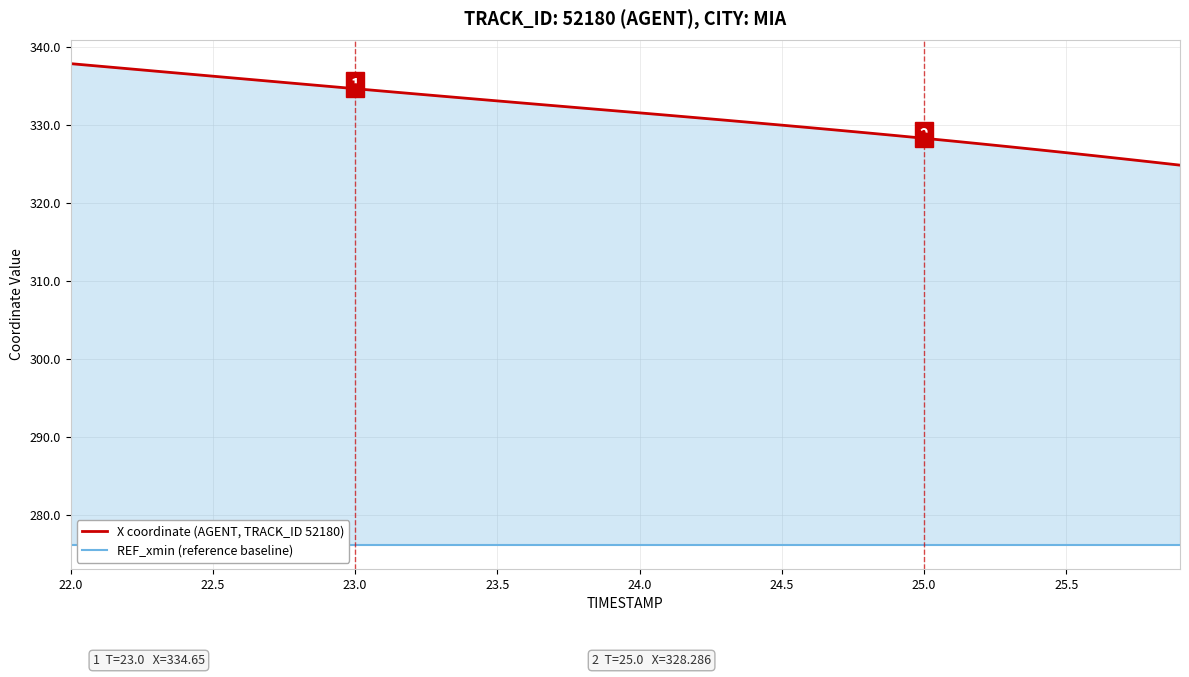

What are all the series names shown in the legend?

X coordinate (AGENT, TRACK_ID 52180), REF_xmin (reference baseline)